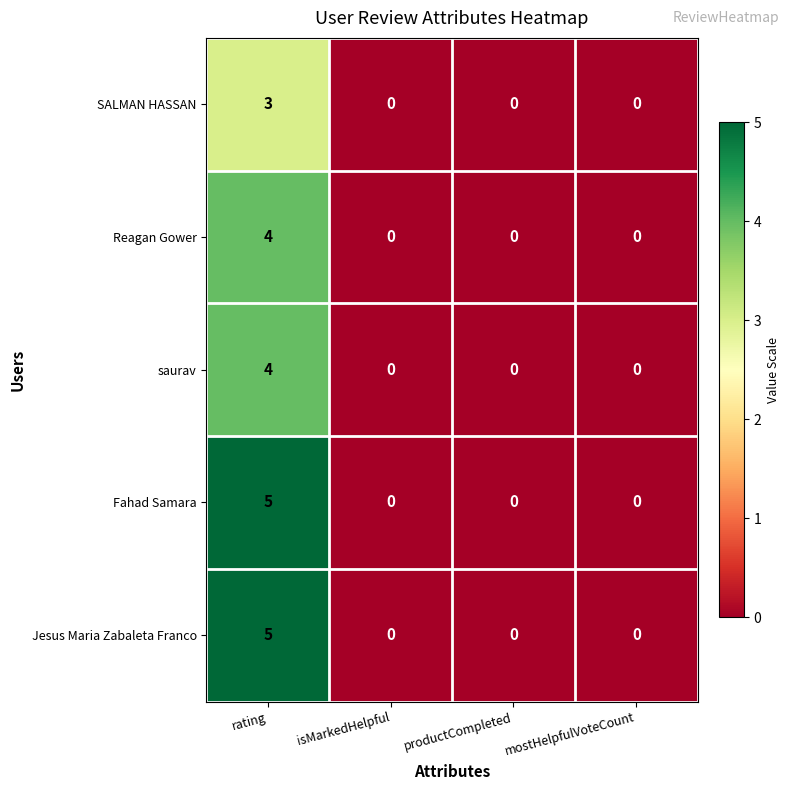

What is the difference between the maximum and minimum values in the SALMAN HASSAN series?

3